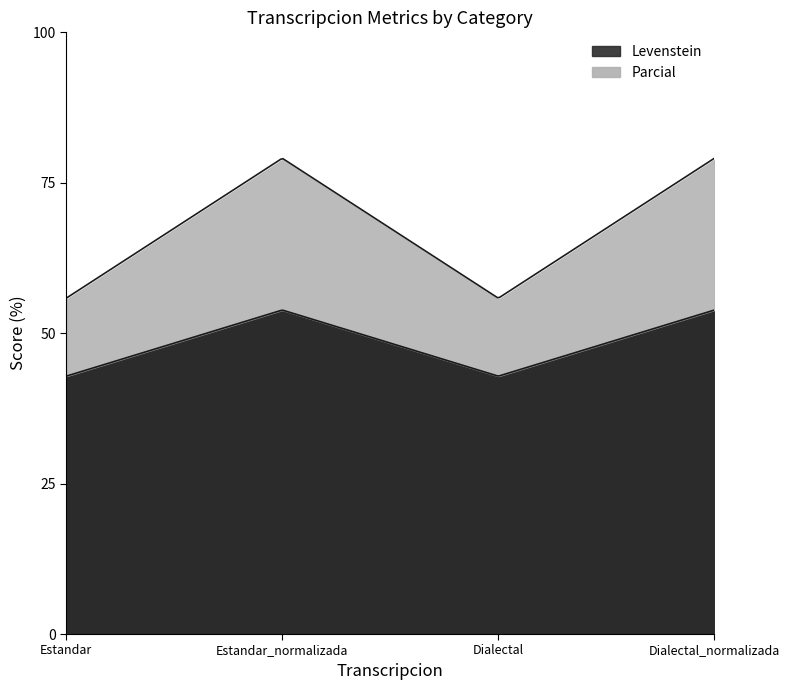

What is the difference between the maximum and minimum values in the Levenstein series?

11.0